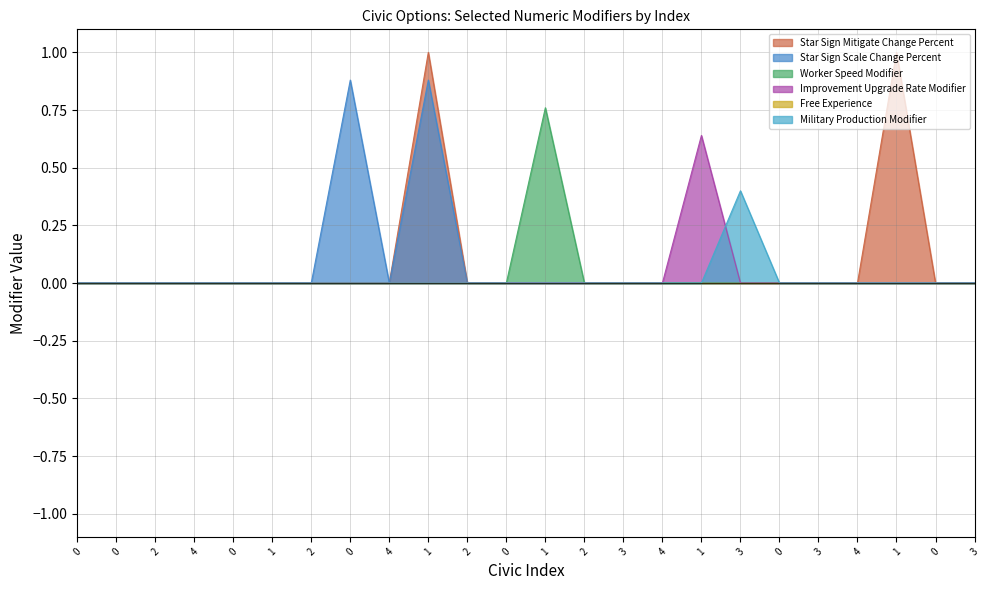

How many Worker Speed Modifier values are between 0 and 1?

24